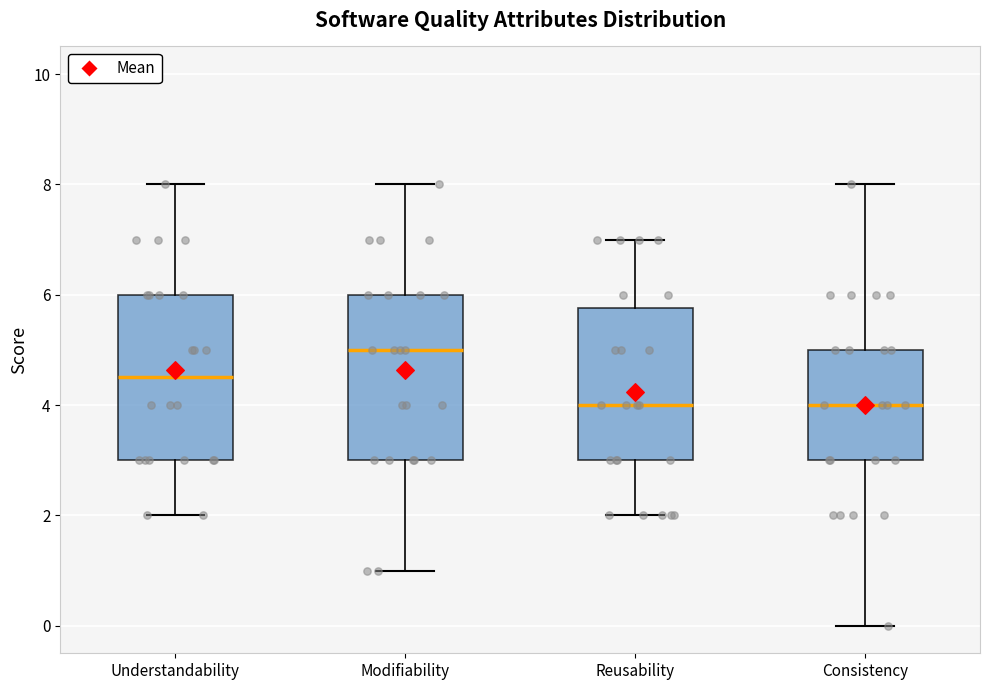

Reading left to right, read every box against the y-axis: the position of its median line, the range the box covers, and the ends of its whiskers. The values are not printed on the chart, so give them approximately, as read against the axis.

Understandability: median 4.6, box 3.0 to 6.0, whiskers 2.0 to 8.0
Modifiability: median 5.0, box 3.0 to 6.0, whiskers 1.0 to 8.0
Reusability: median 4.0, box 3.0 to 5.8, whiskers 2.0 to 7.0
Consistency: median 4.0, box 3.0 to 5.0, whiskers 0.0 to 8.0